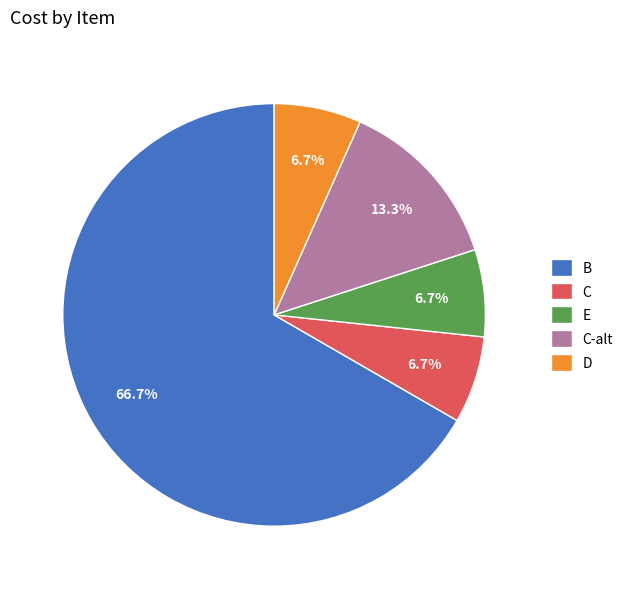

Which category has the biggest portion of the pie?

B